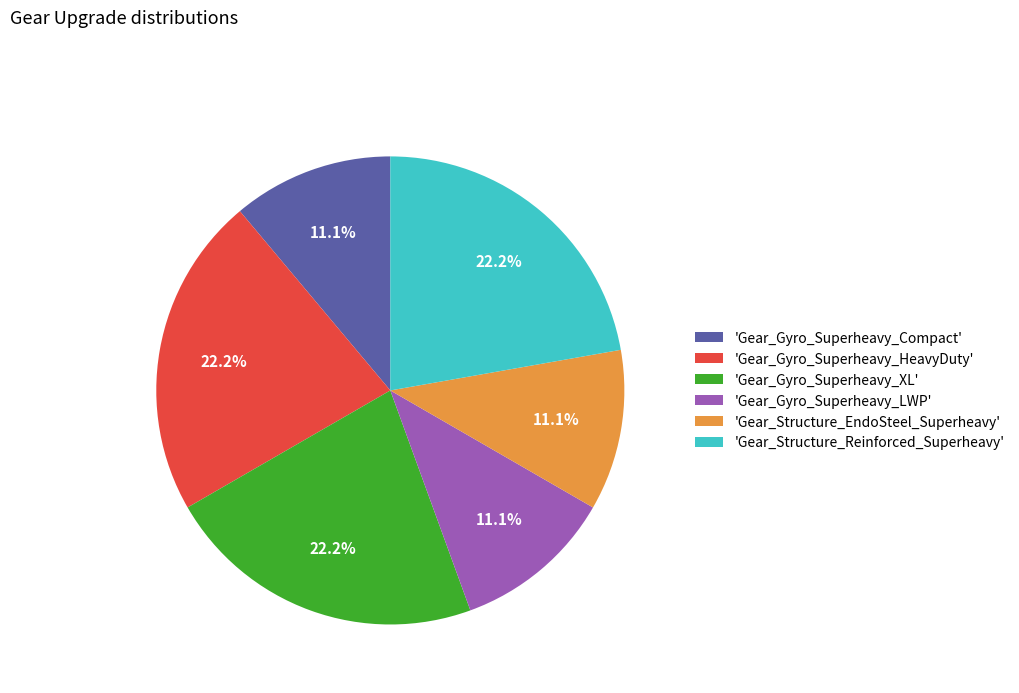

How much of the chart is everything except 'Gear_Gyro_Superheavy_Compact'?

88.9%